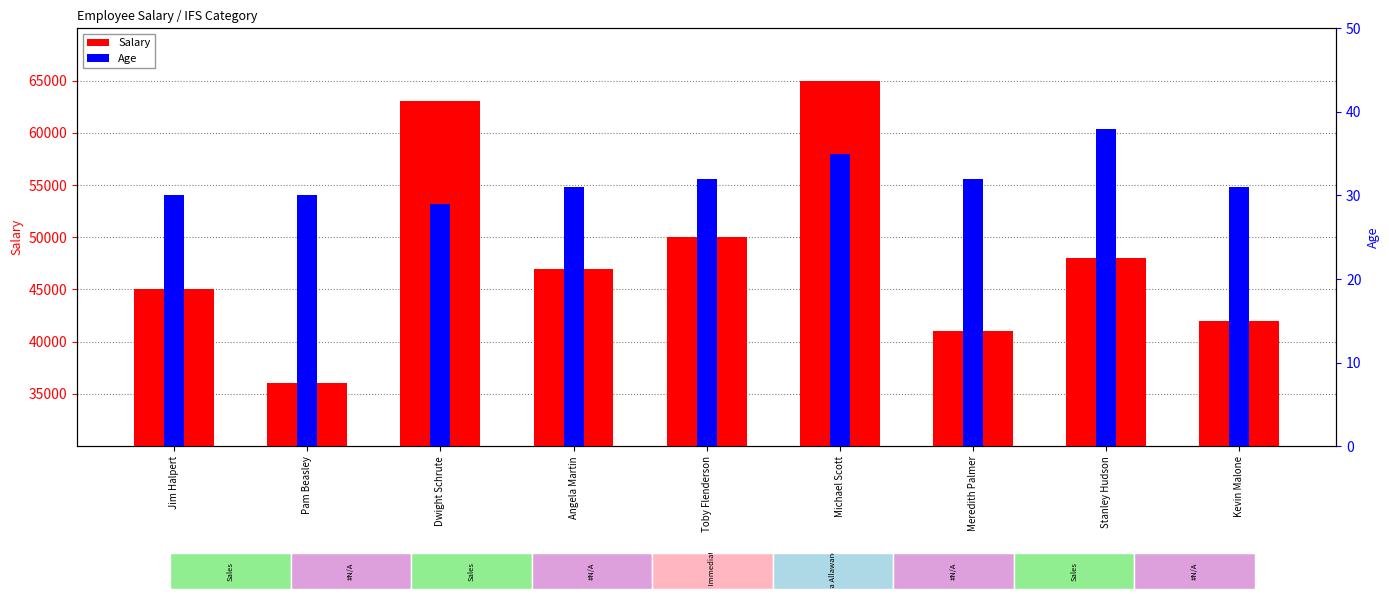

List the series in order of their overall mean, lowest first.

Age, Salary